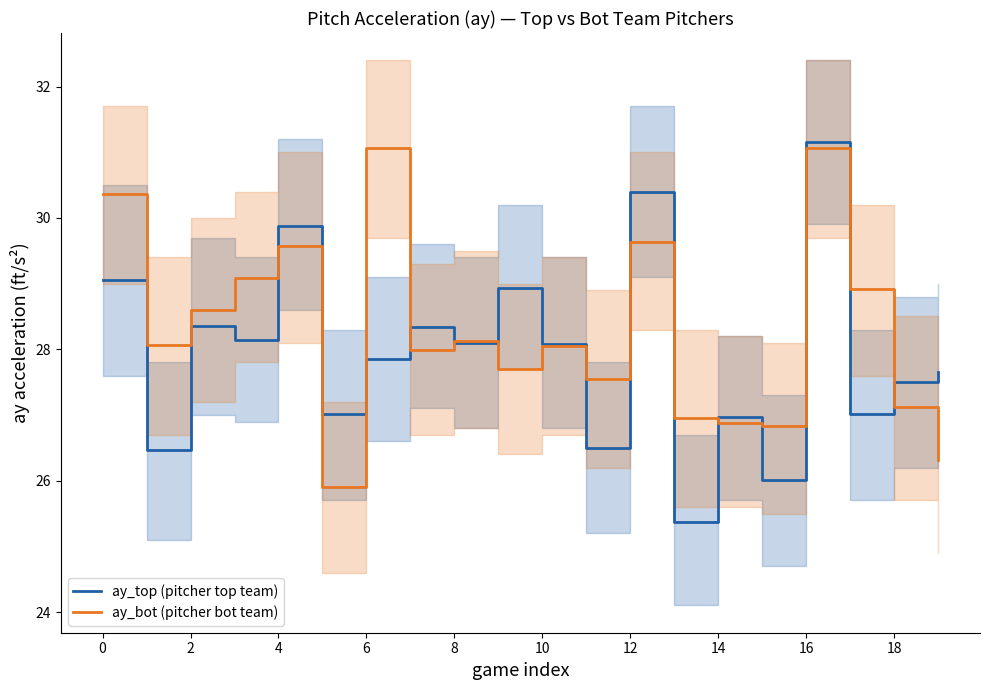

List the series in order of their overall mean, highest first.

ay_bot (pitcher bot team), ay_top (pitcher top team)